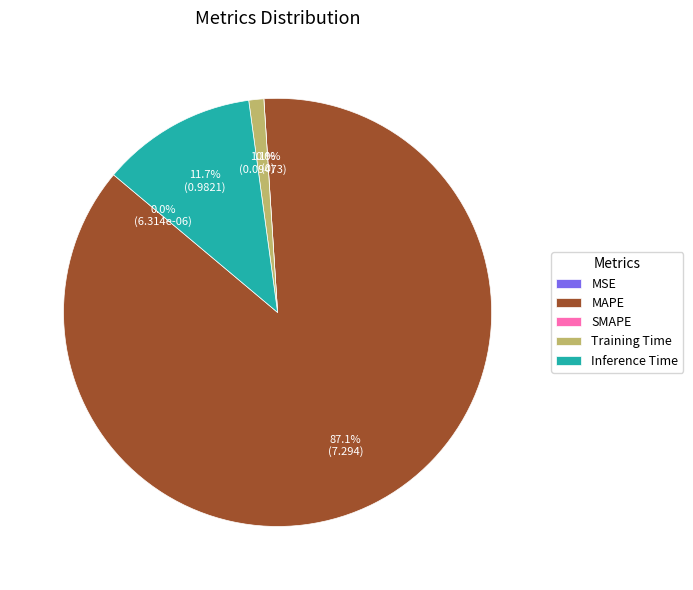

What is the smallest slice in the pie chart?

SMAPE